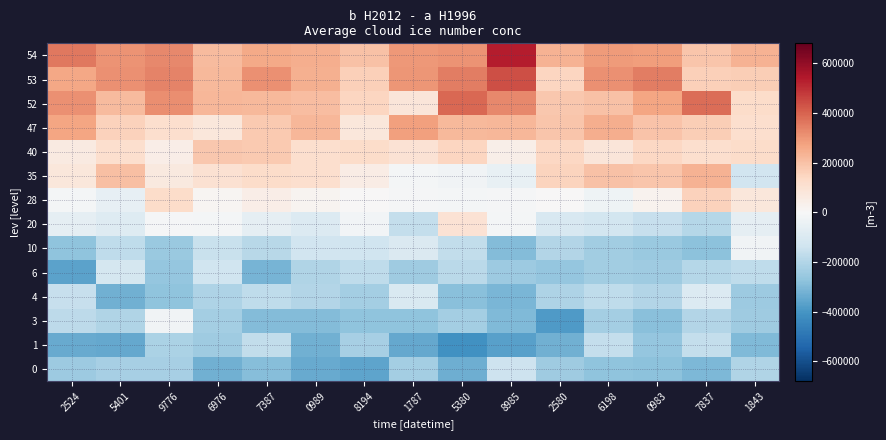

List the series in order of their peak value, lowest first.

1, 0, 6, 4, 10, 3, 20, 28, 40, 35, 47, 52, 53, 54